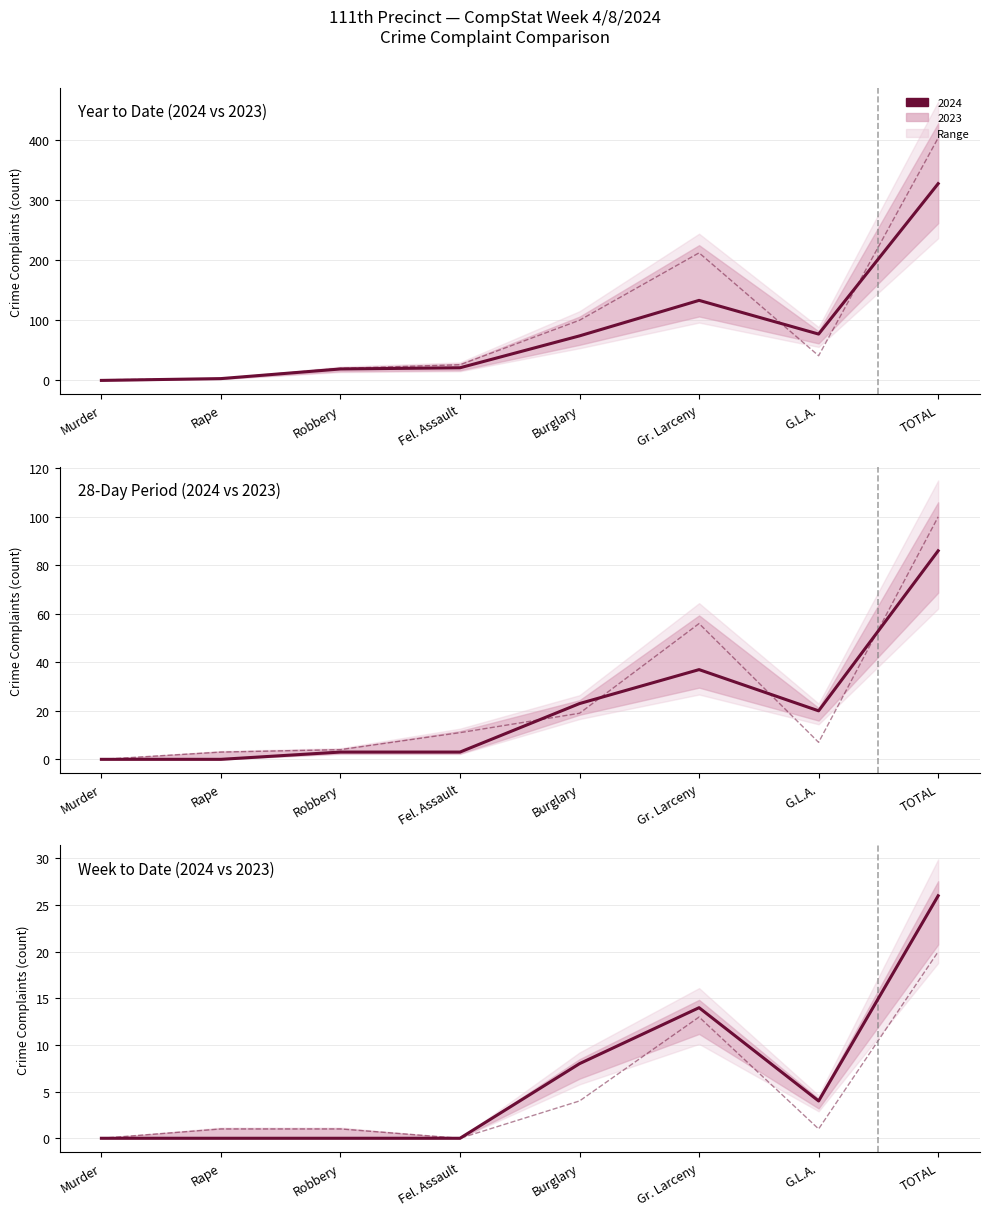

Is it true that 2024 YTD equals 5 at Rape?

False